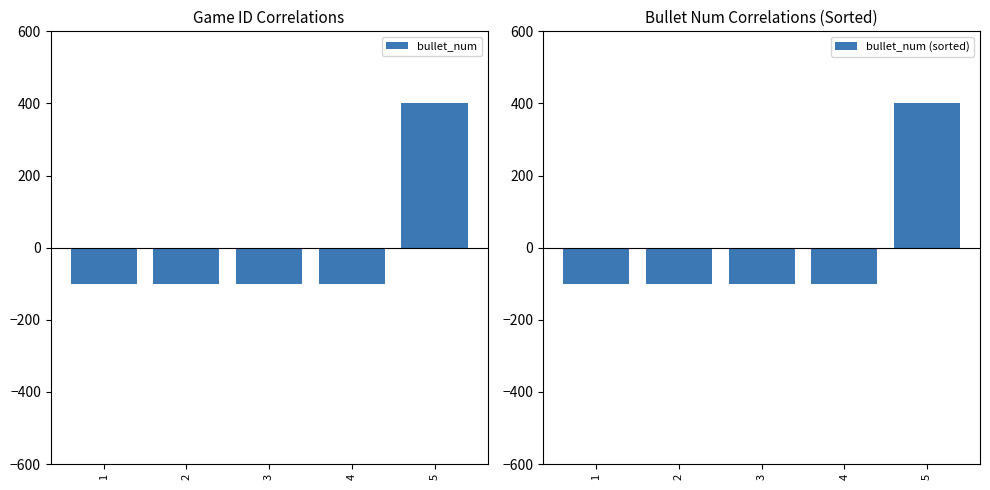

At which category is the sum across all series the highest?

5